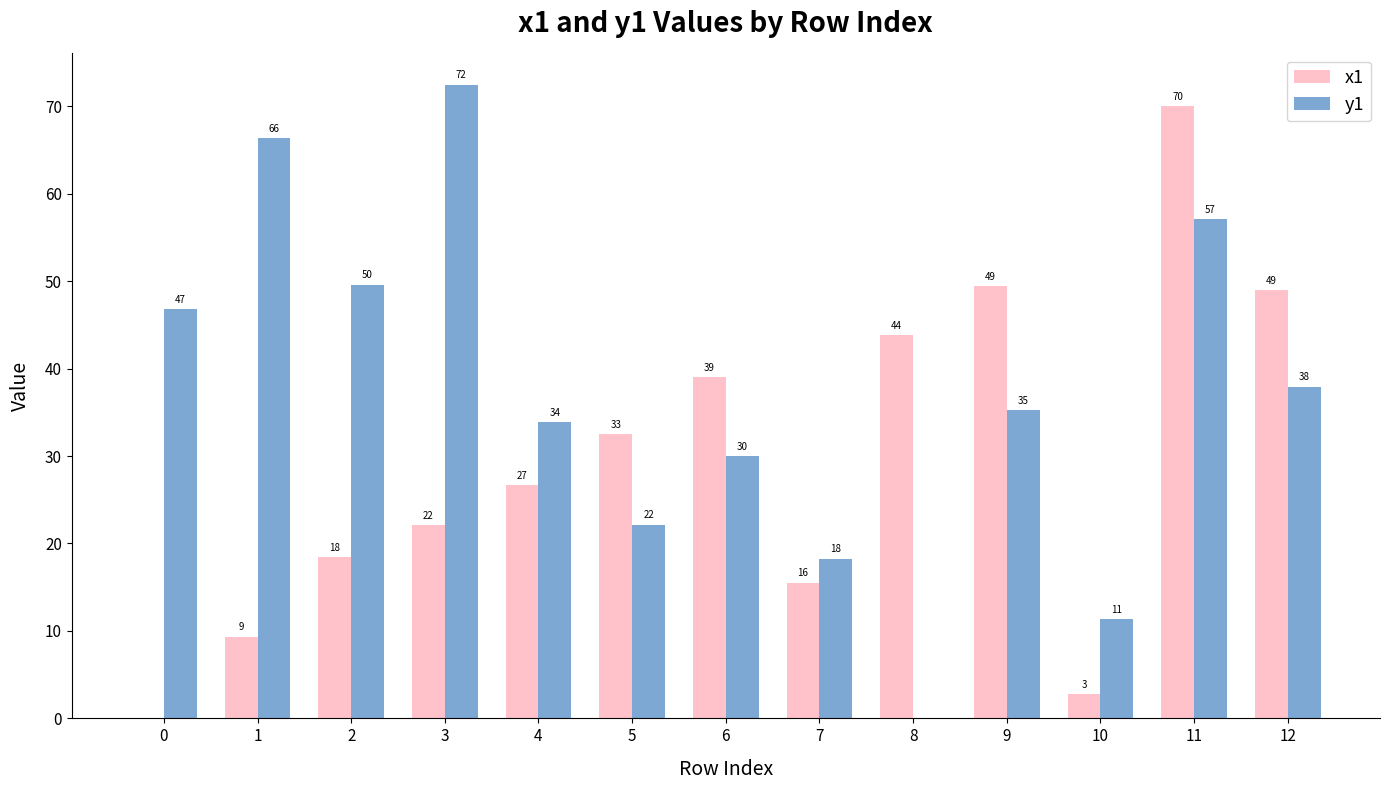

Which series has the largest total across all categories?

y1